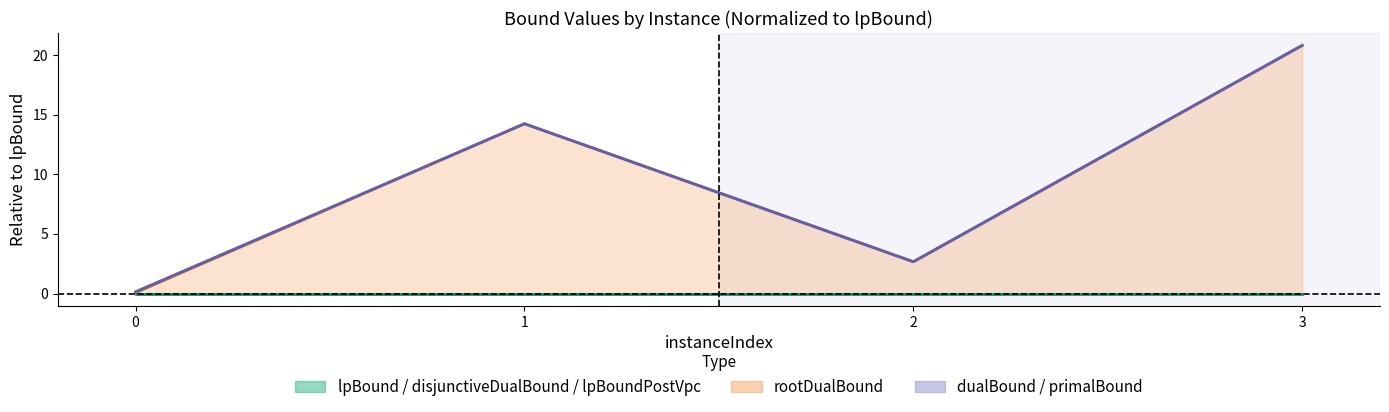

Reading left to right, extract all data points from this chart.

lpBound: 0.0	0.0	0.0	0.0
disjunctiveDualBound: 0.0	0.0	0.0	0.0
lpBoundPostVpc: 0.0	0.0	0.0	0.0
rootDualBound: 0.1	14.2	2.7	20.8
dualBound: 0.1	14.2	2.7	20.8
primalBound: 0.1	14.2	2.7	20.8